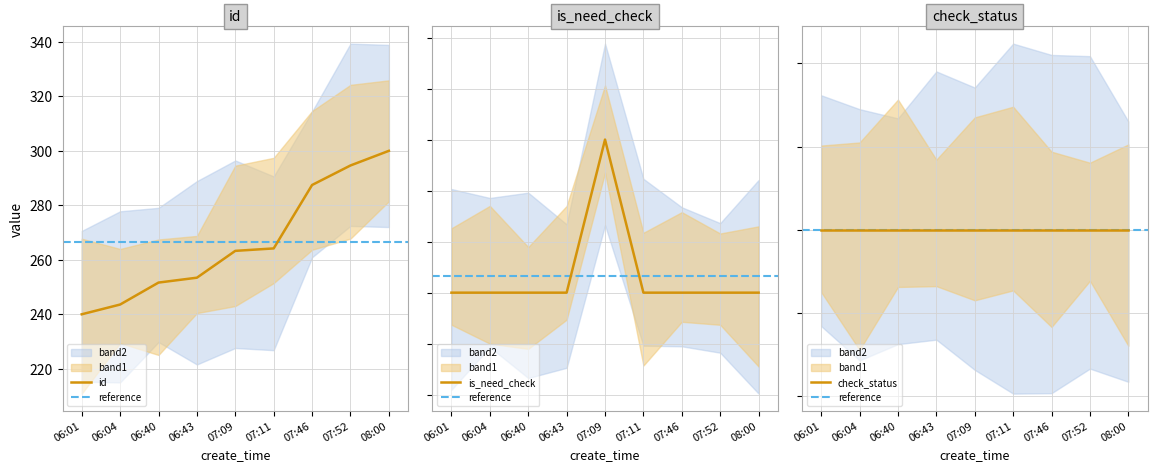

Where is is_need_check nearest to the value 269?

06:01